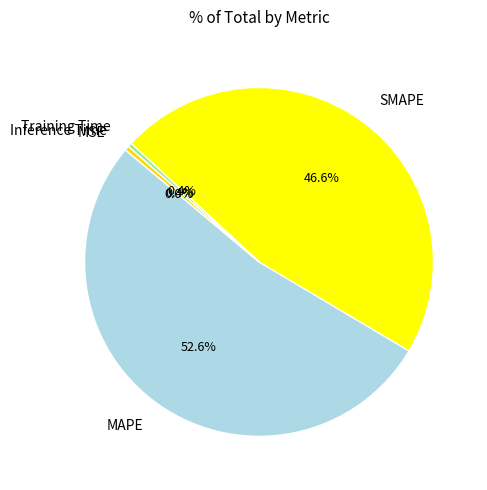

Is it true that MAPE is 44% of the pie?

False